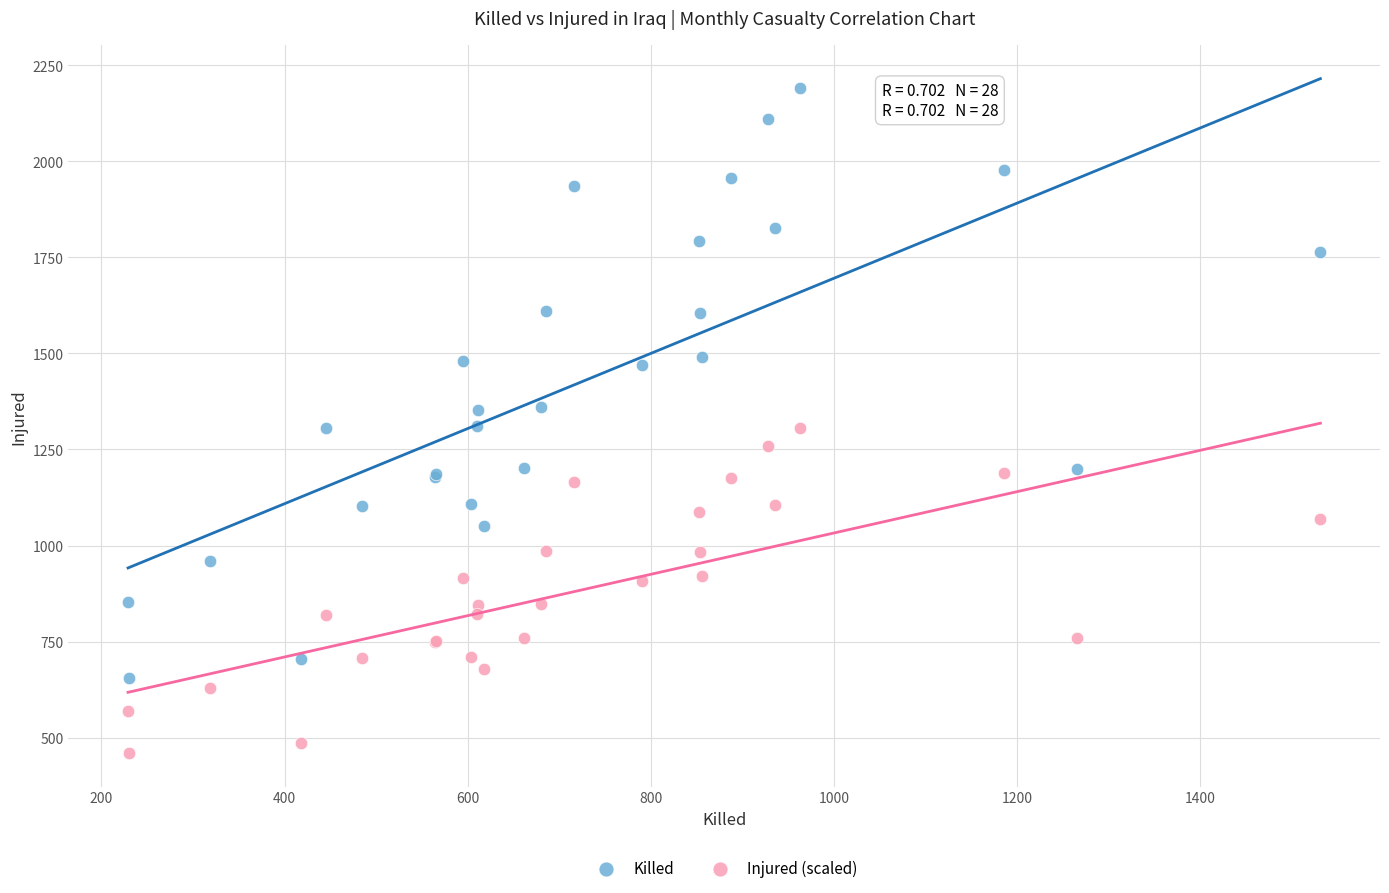

Which series has the largest Y range (max minus min)?

Killed